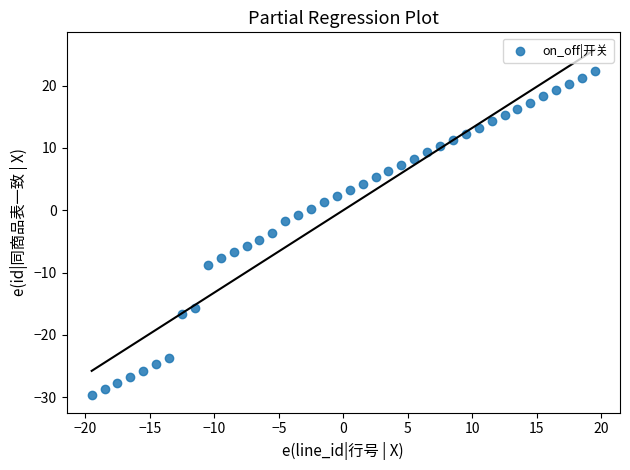

What is the range of Y values (max minus min)?

52.0